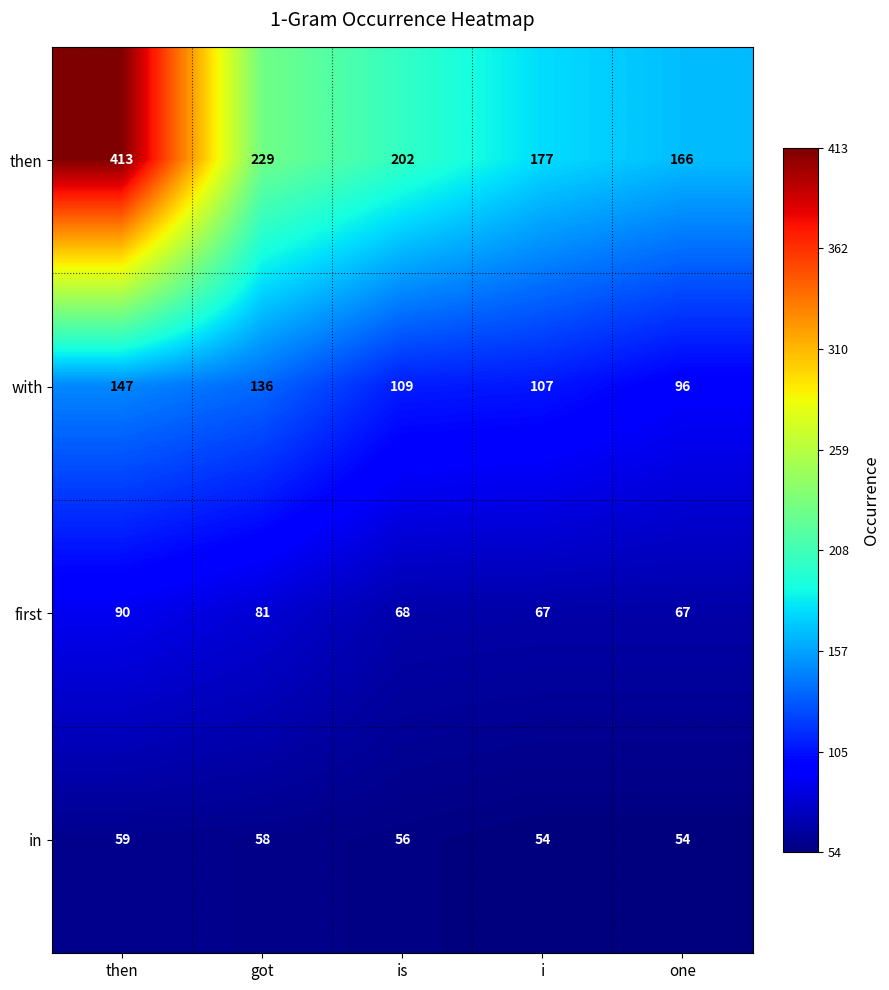

The then series shows 166 at one. True or false?

True